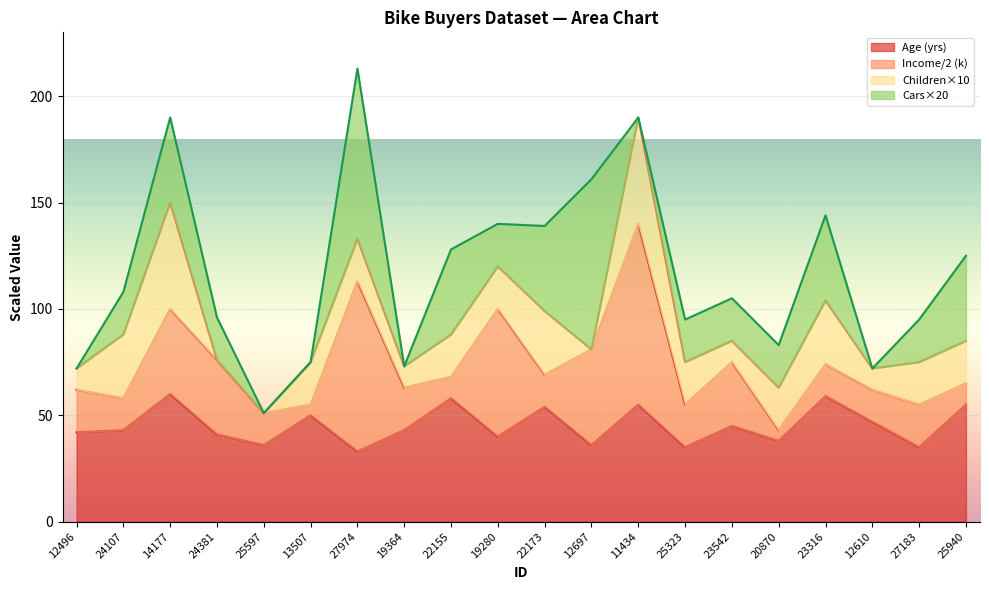

What is the average value of the Children series?

2